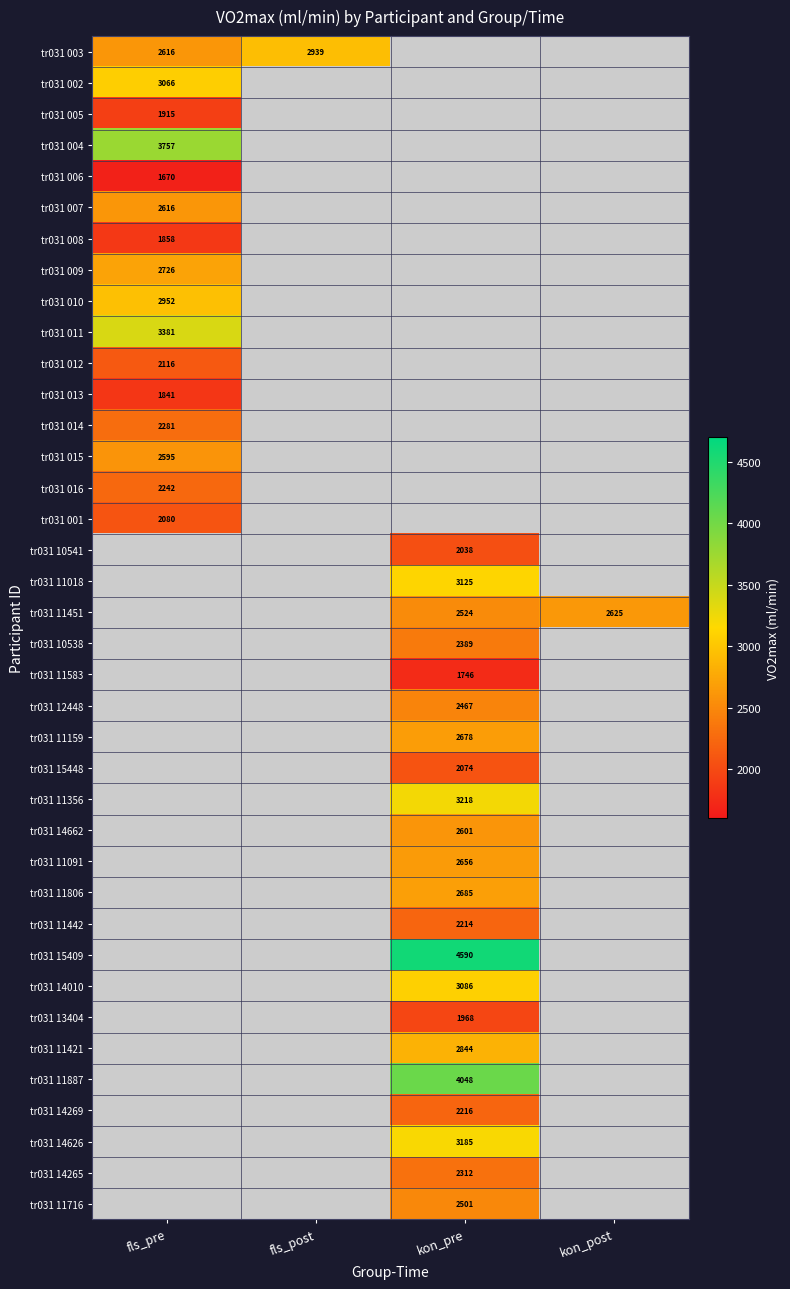

Is the value of tr031 15448 at kon_pre greater than the value of tr031 11421 at kon_pre?

No